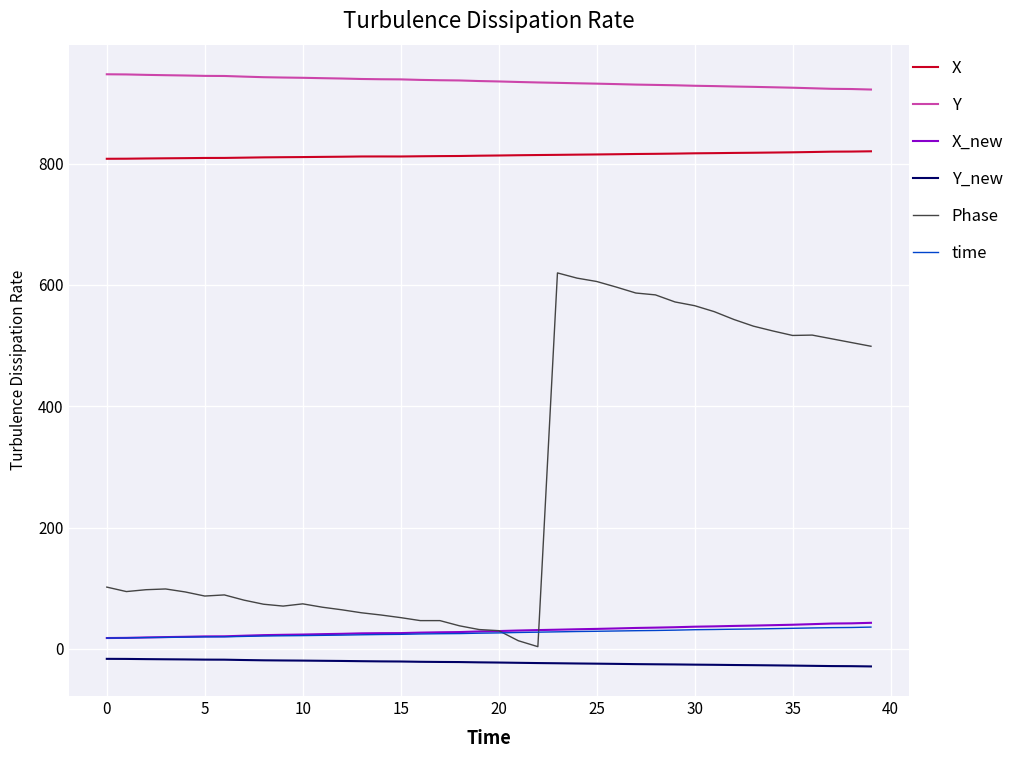

Which series has the largest total across all categories?

Y